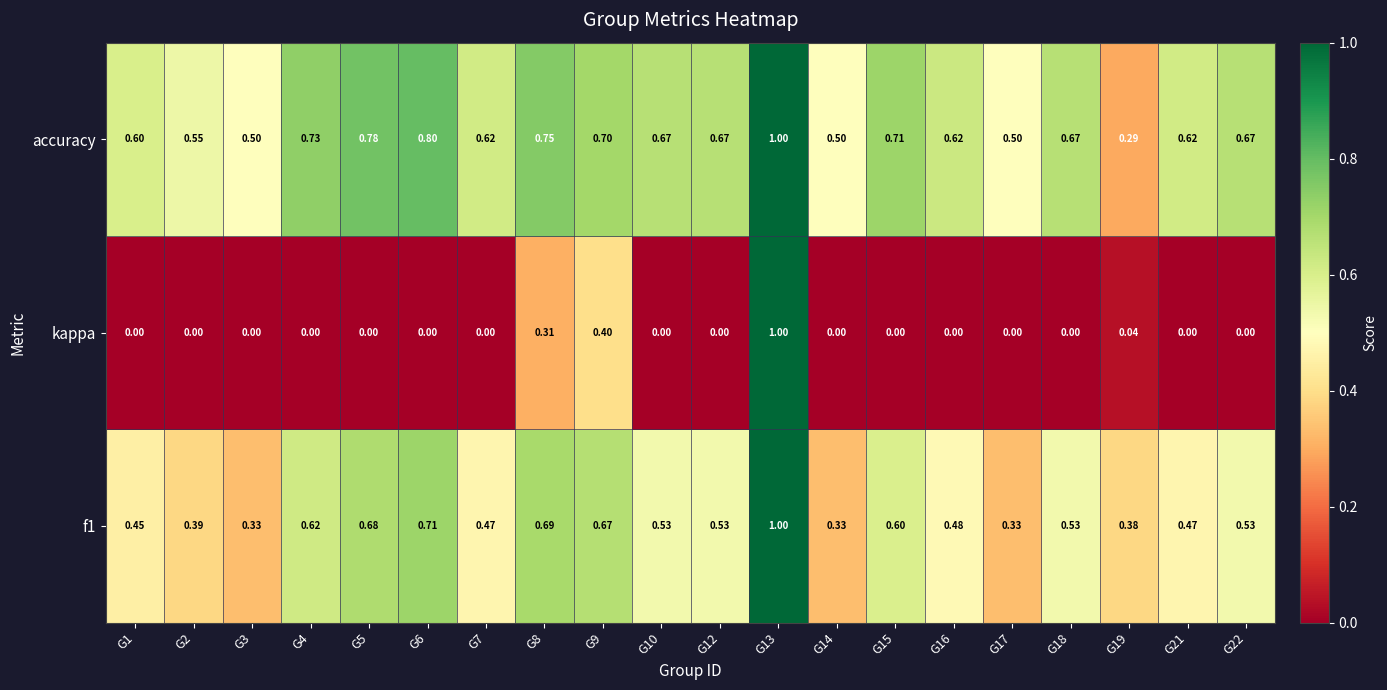

What is the spread (max minus min) of values at G16?

0.6